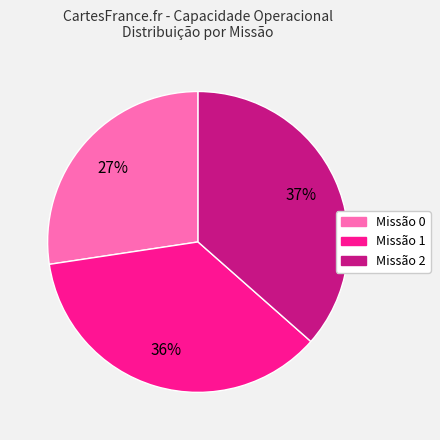

To the nearest percent, what is the average slice percentage?

33%